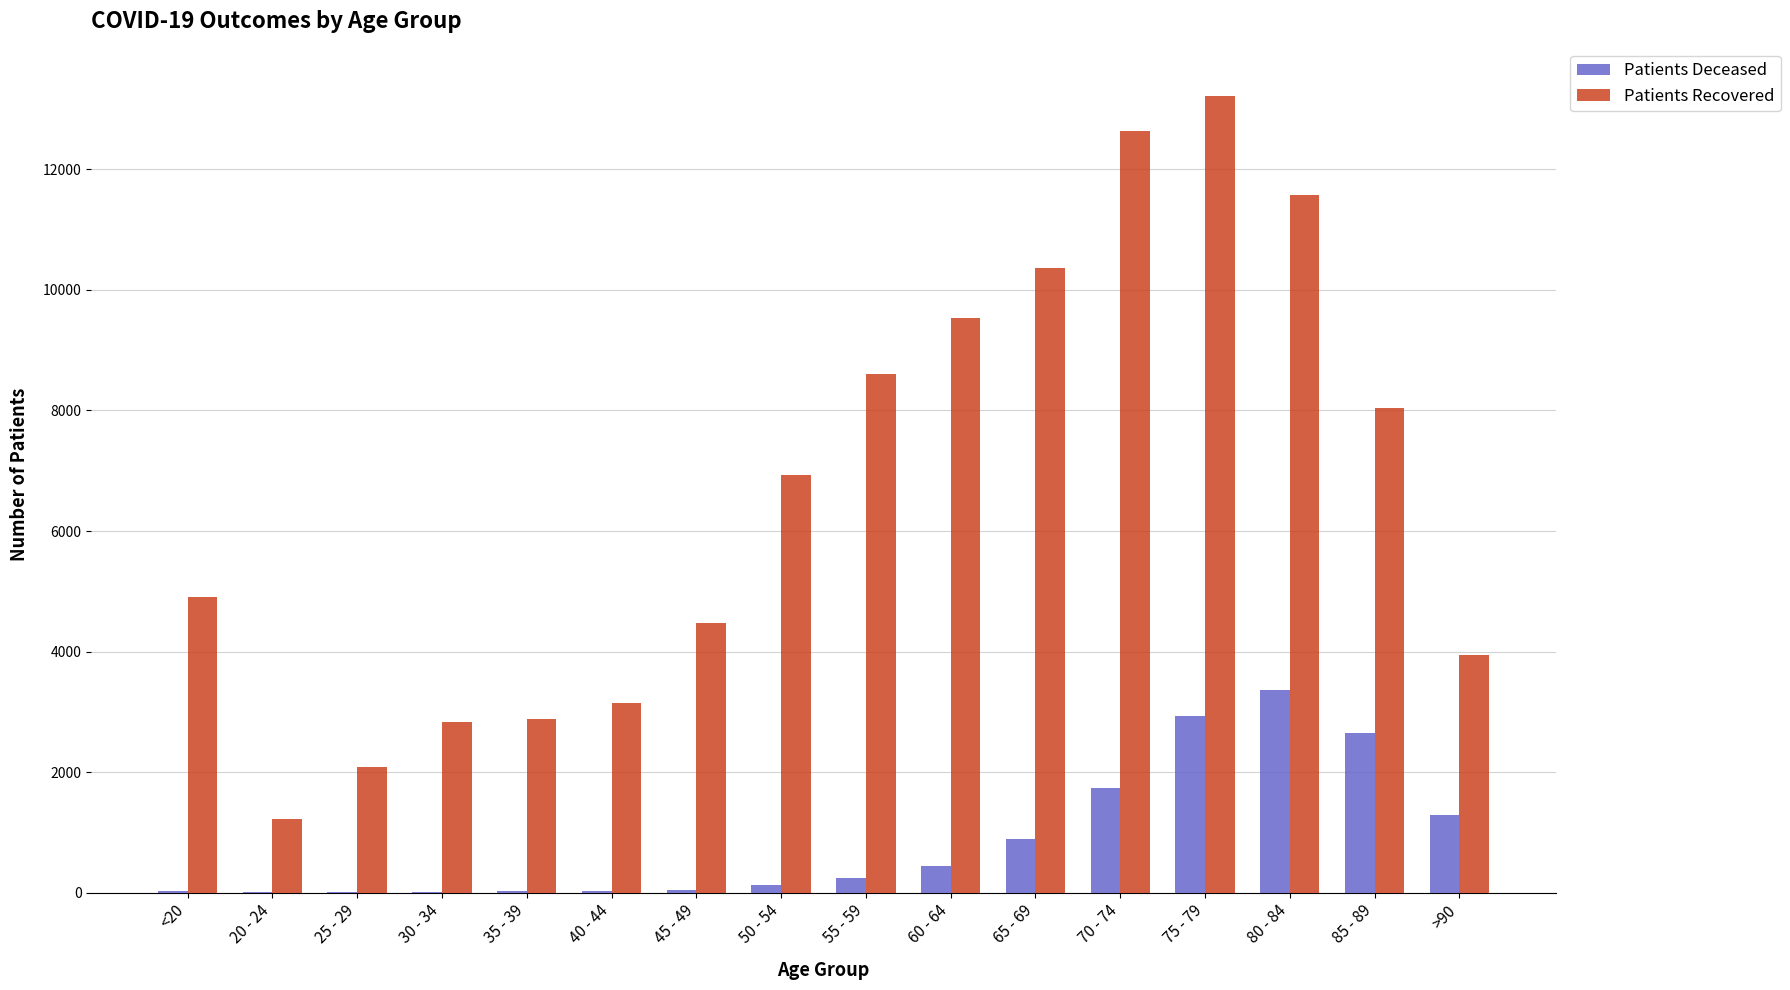

Between 50 - 54 and 85 - 89, which series saw the biggest shift?

Patients Deceased